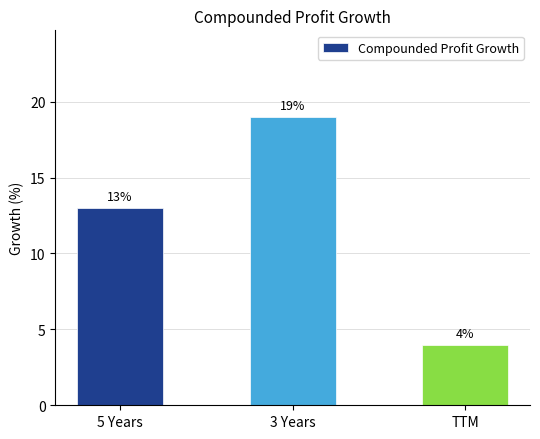

Approximately how many times larger is the value at 5 Years compared to TTM?

3.2